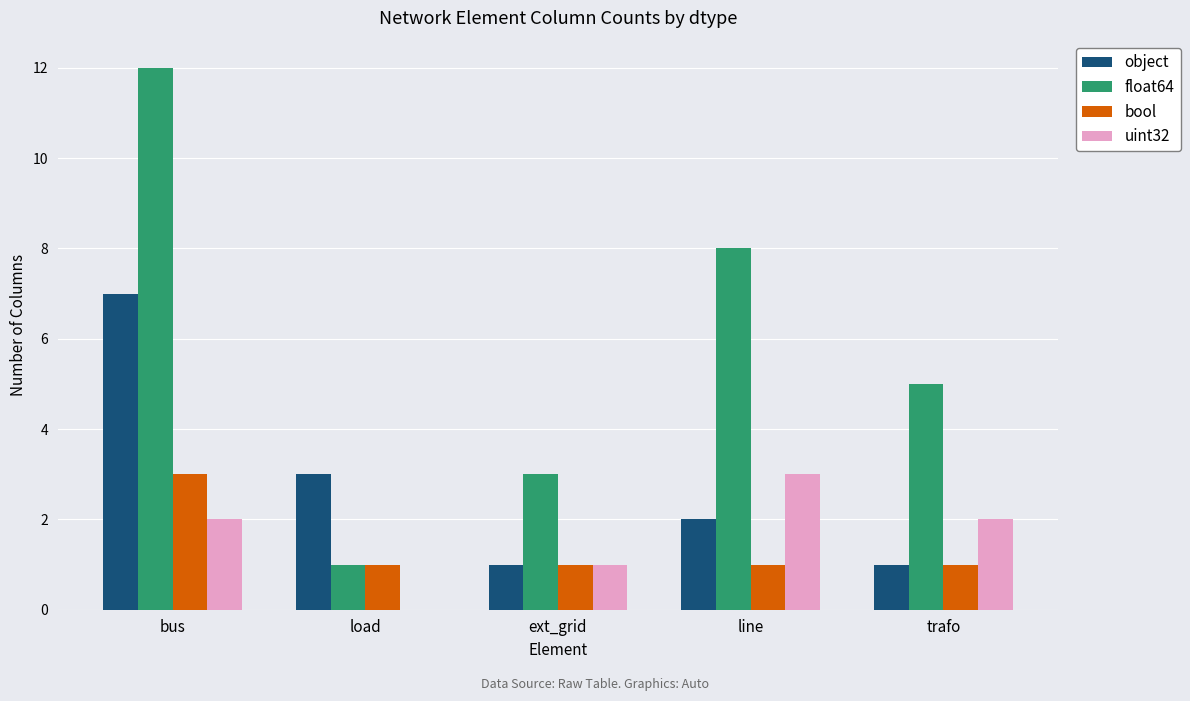

The value of uint32 at trafo is 2. True or false?

True